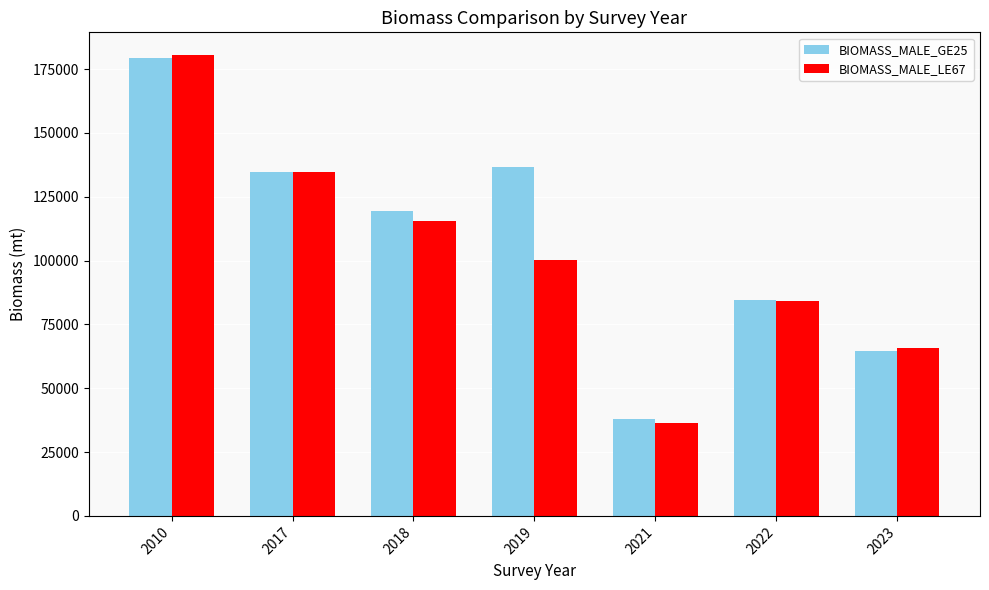

What is the difference between the maximum and minimum values in the BIOMASS_MALE_LE67 series?

143997.7